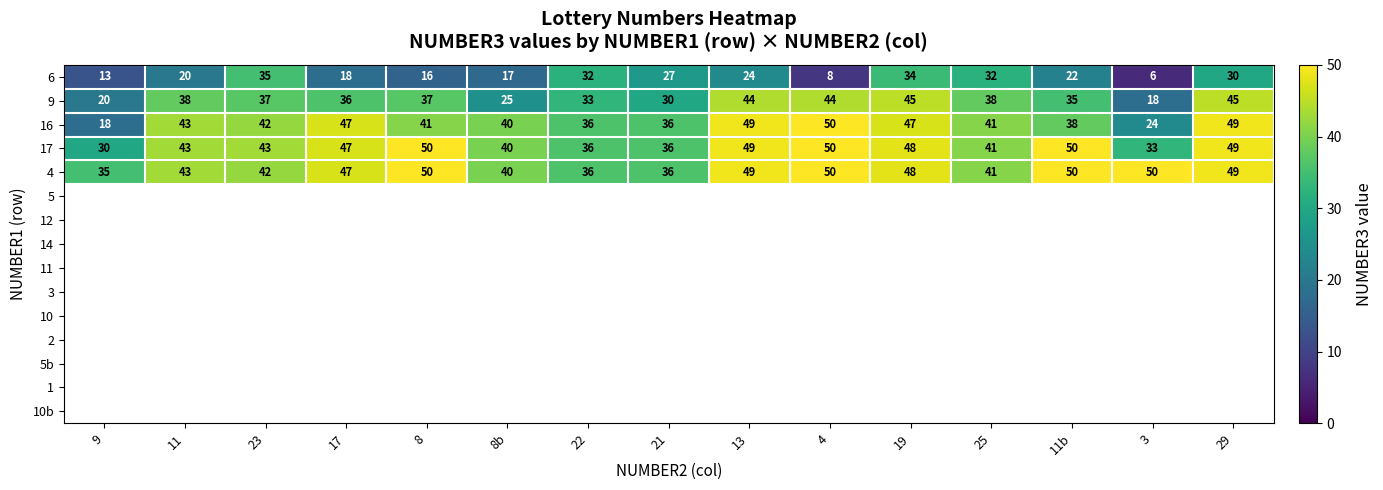

What is the sum of the 16 values at 8b and 25?

81